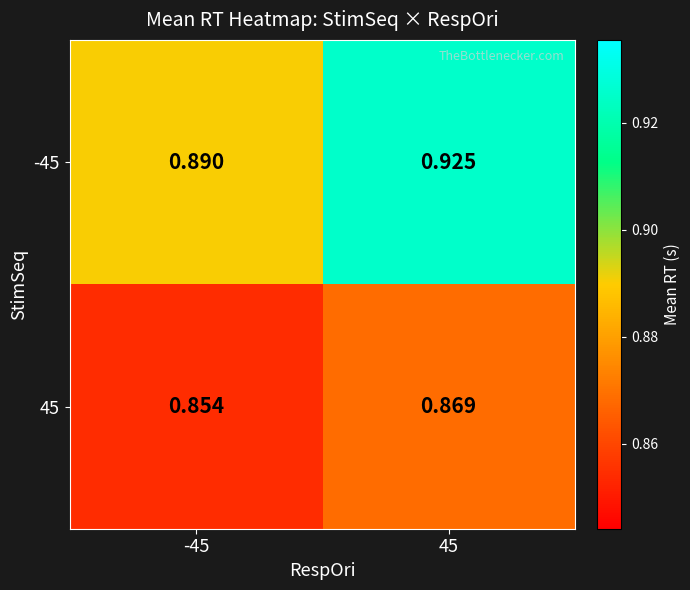

Which series has the largest total across all categories?

-45